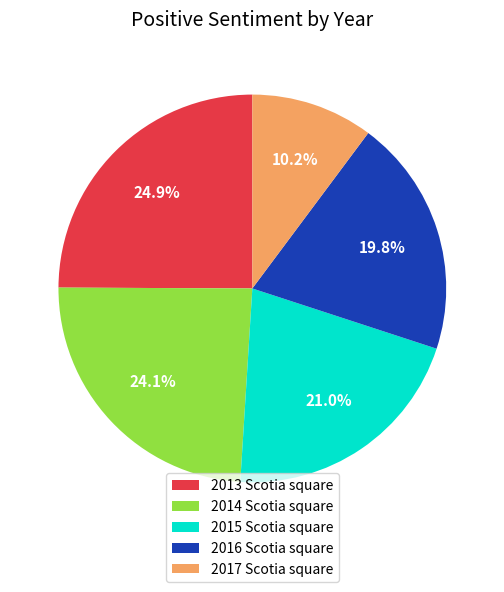

Which has a higher value, 2013 Scotia square or 2016 Scotia square?

2013 Scotia square